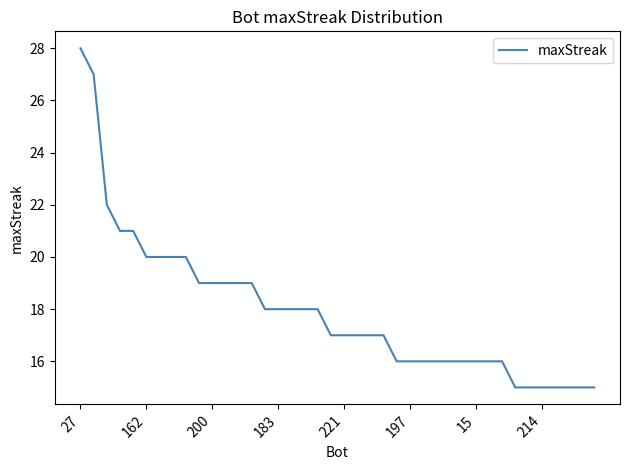

What is the greatest value displayed?

28